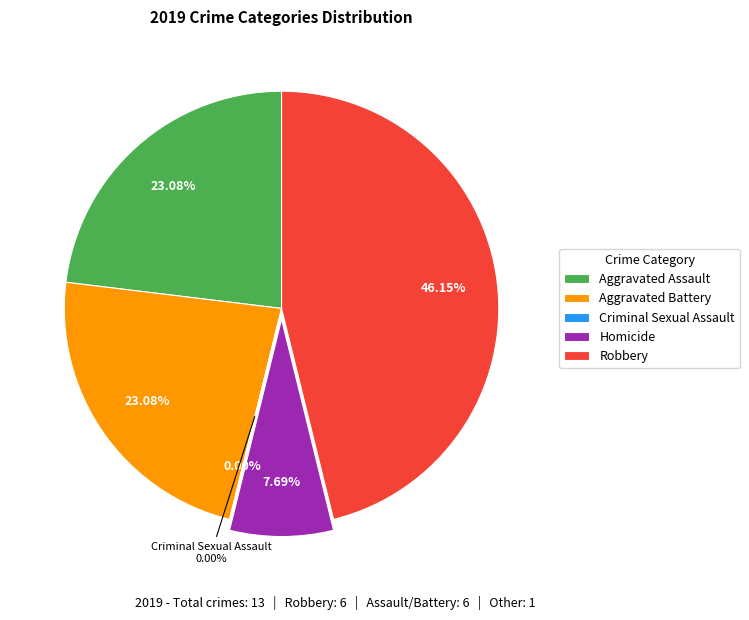

What is the change in value from Criminal Sexual Assault to Robbery?

+6